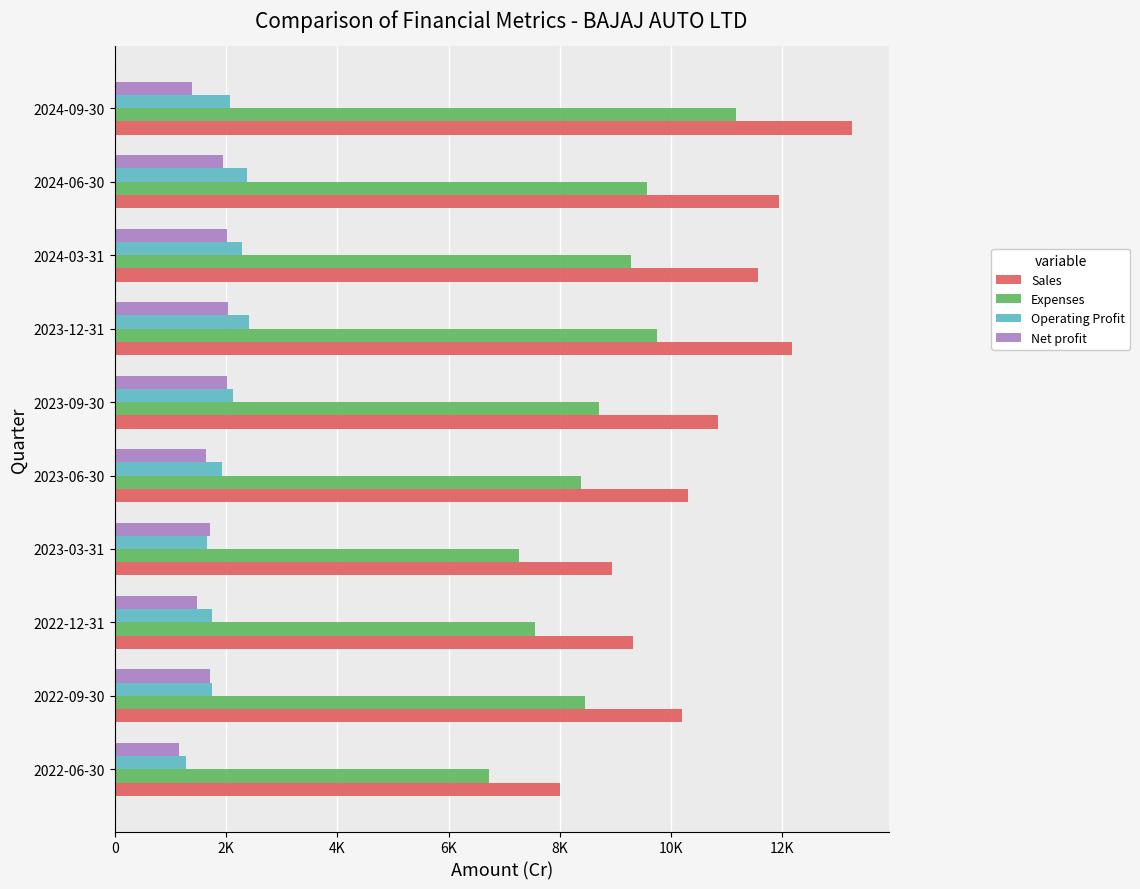

Reading right to left, list all the values displayed in this chart.

Sales: 13247.3	11932.1	11555.0	12165.3	10838.2	10311.9	8929.2	9318.5	10202.7	8004.9
Expenses: 11174.0	9561.6	9270.7	9750.4	8708.1	8379.6	7272.0	7561.2	8453.1	6718.5
Operating Profit: 2073.2	2370.4	2284.3	2414.9	2130.1	1932.3	1657.2	1757.3	1749.6	1286.4
Net profit: 1385.4	1941.8	2011.4	2032.6	2020.0	1644.1	1704.7	1472.7	1719.4	1163.3